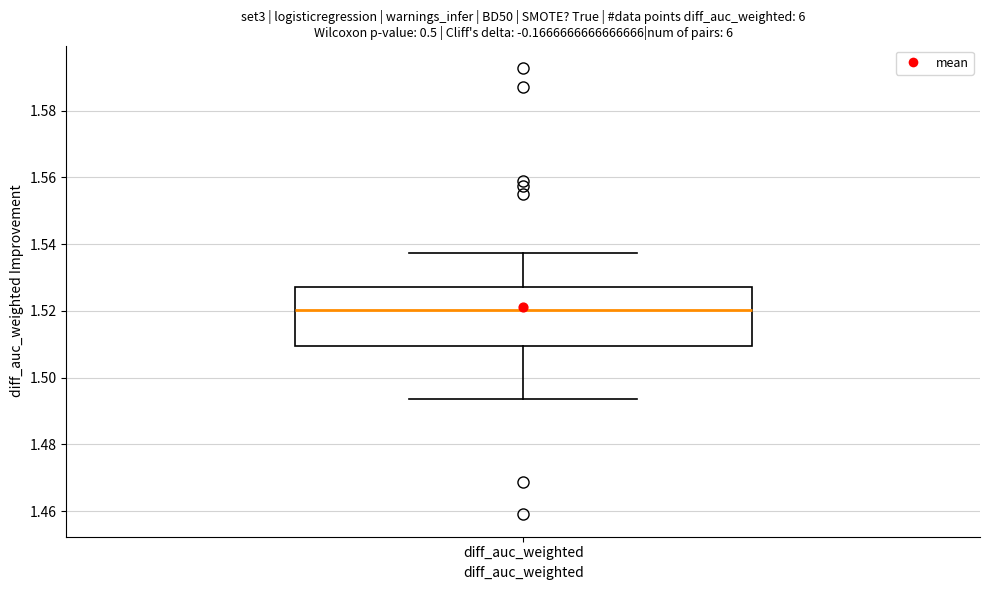

Where is the upper edge of the box for diff_auc_weighted on the y-axis? The values are not printed on the chart, so give them approximately, as read against the axis.

1.528